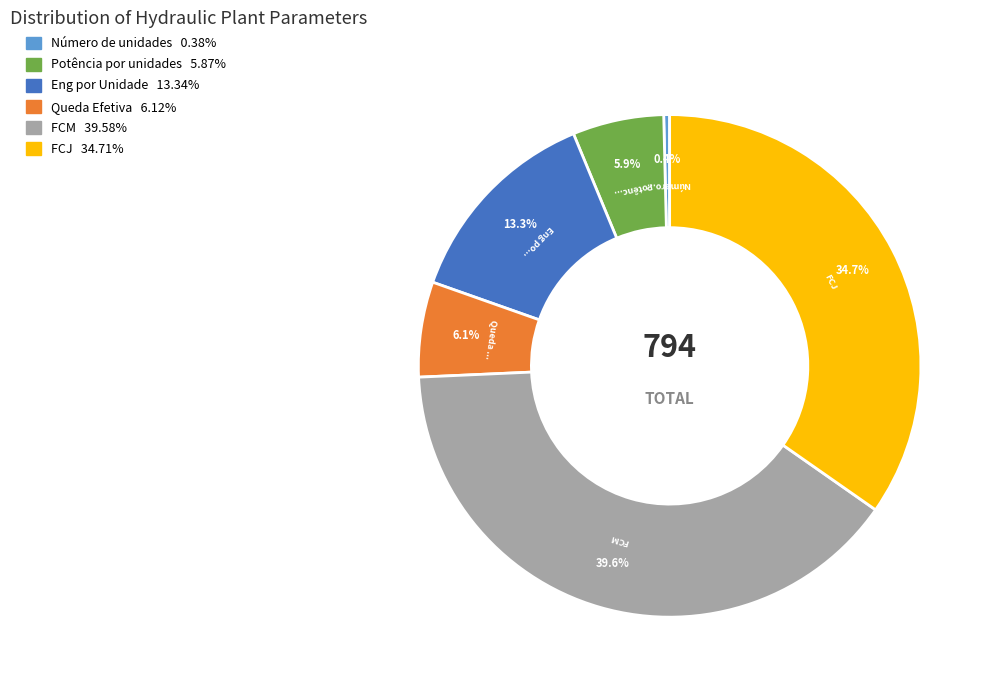

The FCM slice represents 40% of the pie. True or false?

True